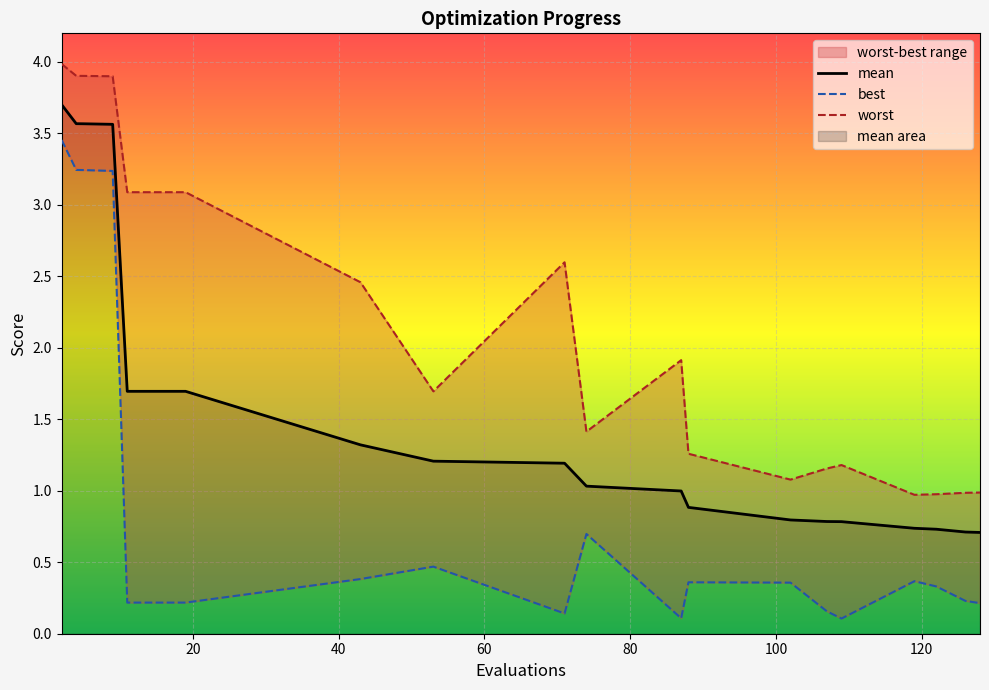

What is the lowest value of the mean series?

0.7